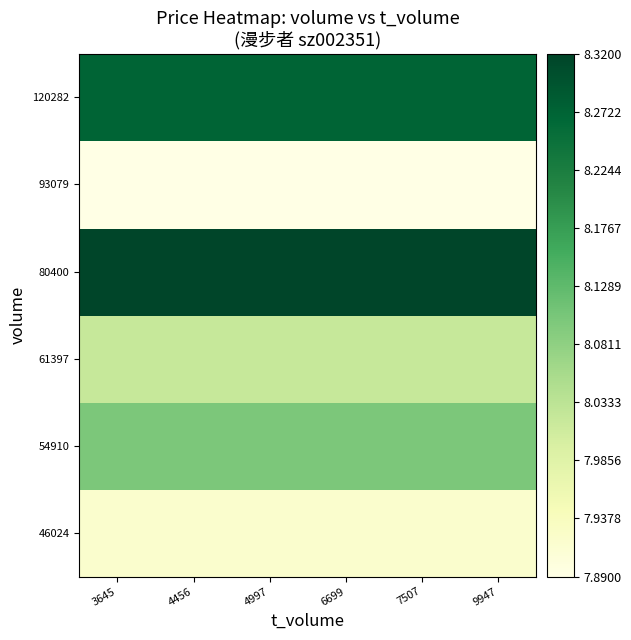

What is the spread (max minus min) of values at 7507?

0.4